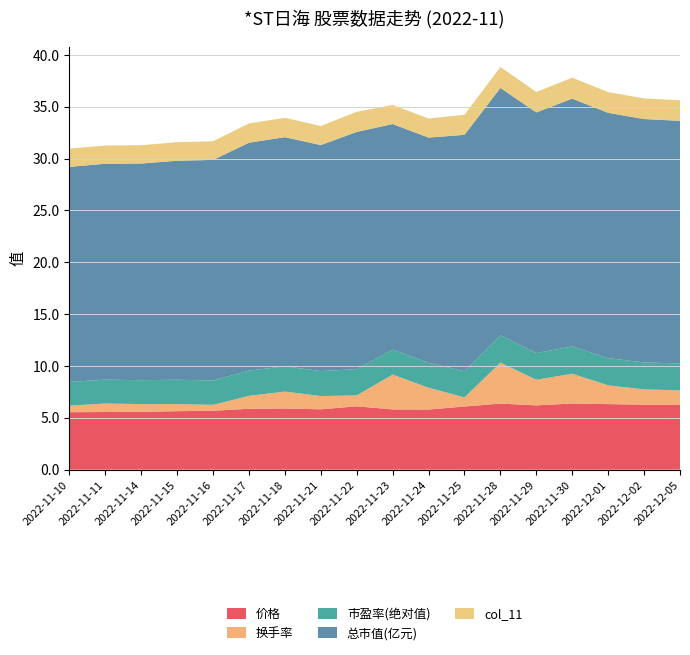

Reading left to right, what are all the values shown in this chart?

价格: 2022-11-10=5.5	2022-11-11=5.6	2022-11-14=5.6	2022-11-15=5.6	2022-11-16=5.7	2022-11-17=5.9	2022-11-18=5.9	2022-11-21=5.8	2022-11-22=6.1	2022-11-23=5.8	2022-11-24=5.8	2022-11-25=6.1	2022-11-28=6.4	2022-11-29=6.2	2022-11-30=6.4	2022-12-01=6.3	2022-12-02=6.3	2022-12-05=6.2
换手率: 2022-11-10=0.6	2022-11-11=0.8	2022-11-14=0.7	2022-11-15=0.7	2022-11-16=0.6	2022-11-17=1.2	2022-11-18=1.6	2022-11-21=1.3	2022-11-22=1.1	2022-11-23=3.4	2022-11-24=2.1	2022-11-25=0.9	2022-11-28=4.0	2022-11-29=2.5	2022-11-30=2.9	2022-12-01=1.8	2022-12-02=1.5	2022-12-05=1.4
市盈率(绝对值): 2022-11-10=2.3	2022-11-11=2.3	2022-11-14=2.3	2022-11-15=2.3	2022-11-16=2.4	2022-11-17=2.4	2022-11-18=2.4	2022-11-21=2.4	2022-11-22=2.5	2022-11-23=2.4	2022-11-24=2.4	2022-11-25=2.5	2022-11-28=2.6	2022-11-29=2.6	2022-11-30=2.6	2022-12-01=2.6	2022-12-02=2.6	2022-12-05=2.6
总市值(亿元): 2022-11-10=20.7	2022-11-11=20.8	2022-11-14=20.9	2022-11-15=21.1	2022-11-16=21.3	2022-11-17=22.0	2022-11-18=22.1	2022-11-21=21.8	2022-11-22=22.9	2022-11-23=21.8	2022-11-24=21.7	2022-11-25=22.8	2022-11-28=23.9	2022-11-29=23.2	2022-11-30=23.9	2022-12-01=23.7	2022-12-02=23.5	2022-12-05=23.4
col_11: 2022-11-10=1.8	2022-11-11=1.8	2022-11-14=1.8	2022-11-15=1.8	2022-11-16=1.8	2022-11-17=1.9	2022-11-18=1.9	2022-11-21=1.8	2022-11-22=1.9	2022-11-23=1.8	2022-11-24=1.8	2022-11-25=1.9	2022-11-28=2.0	2022-11-29=2.0	2022-11-30=2.0	2022-12-01=2.0	2022-12-02=2.0	2022-12-05=2.0